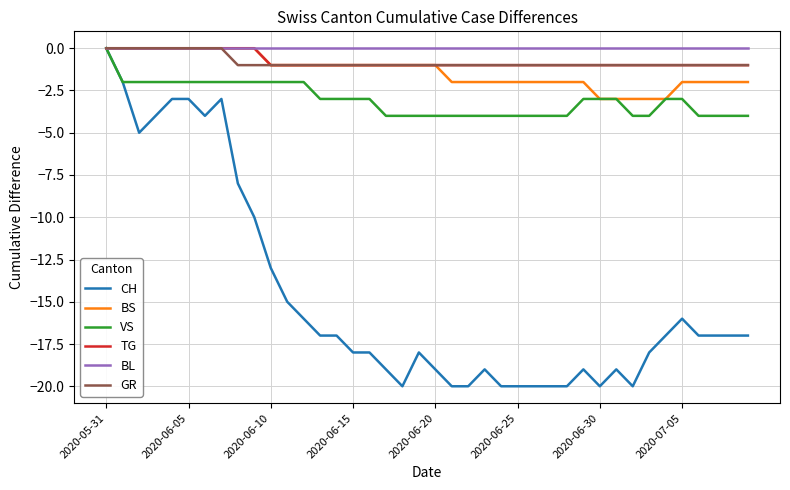

Which series has the widest spread of values?

CH